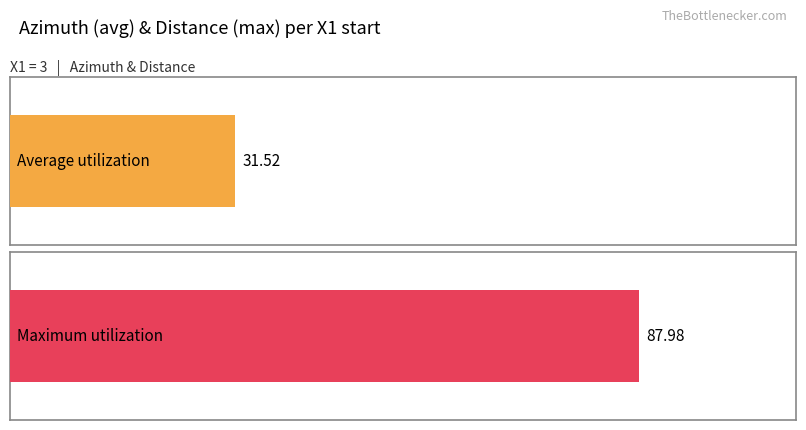

What is the highest value of the Distance series?

88.0